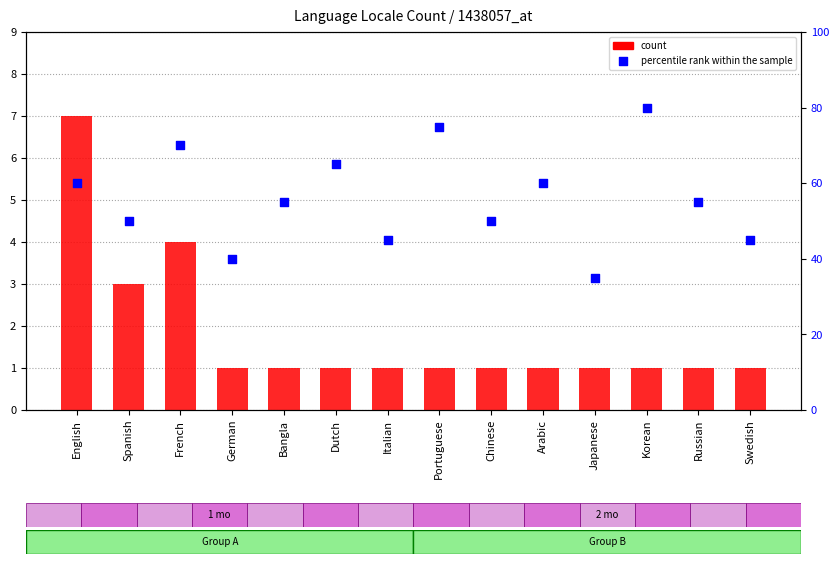

At how many categories does at least one series exceed 64?

4